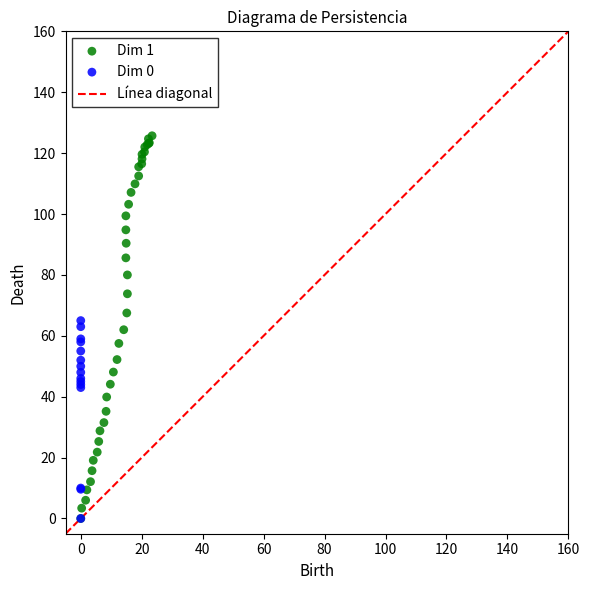

Which series reaches the maximum Y coordinate?

Dim 1